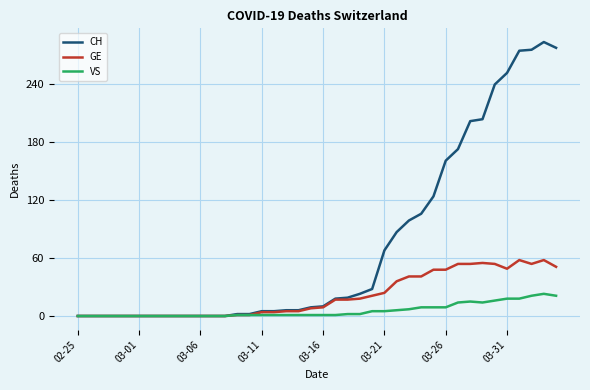

Rank the series by their average value, from lowest to highest.

VS, GE, CH